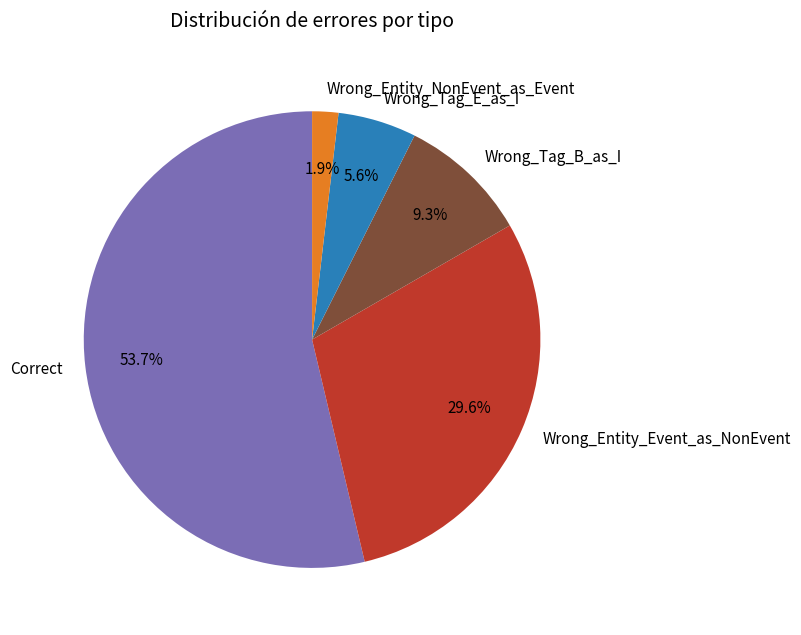

Count the number of slices in the pie.

5